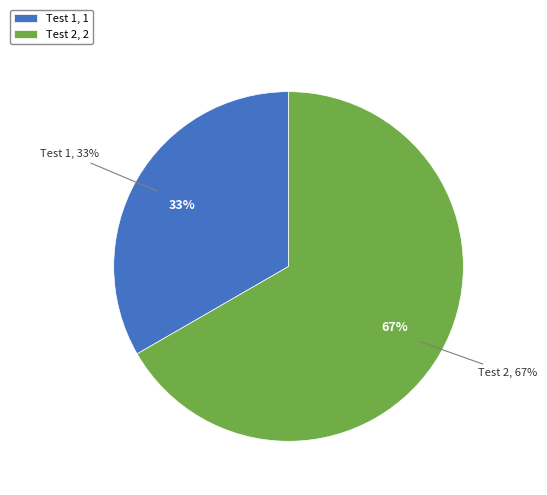

Which has a higher value, Test 1 or Test 2?

Test 2